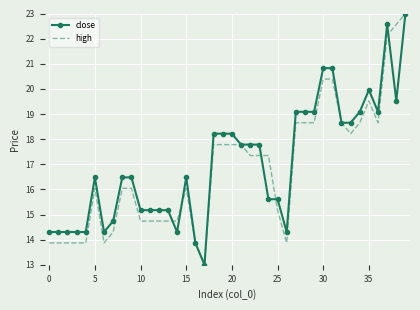

What is the lowest value of the close series?

13.0